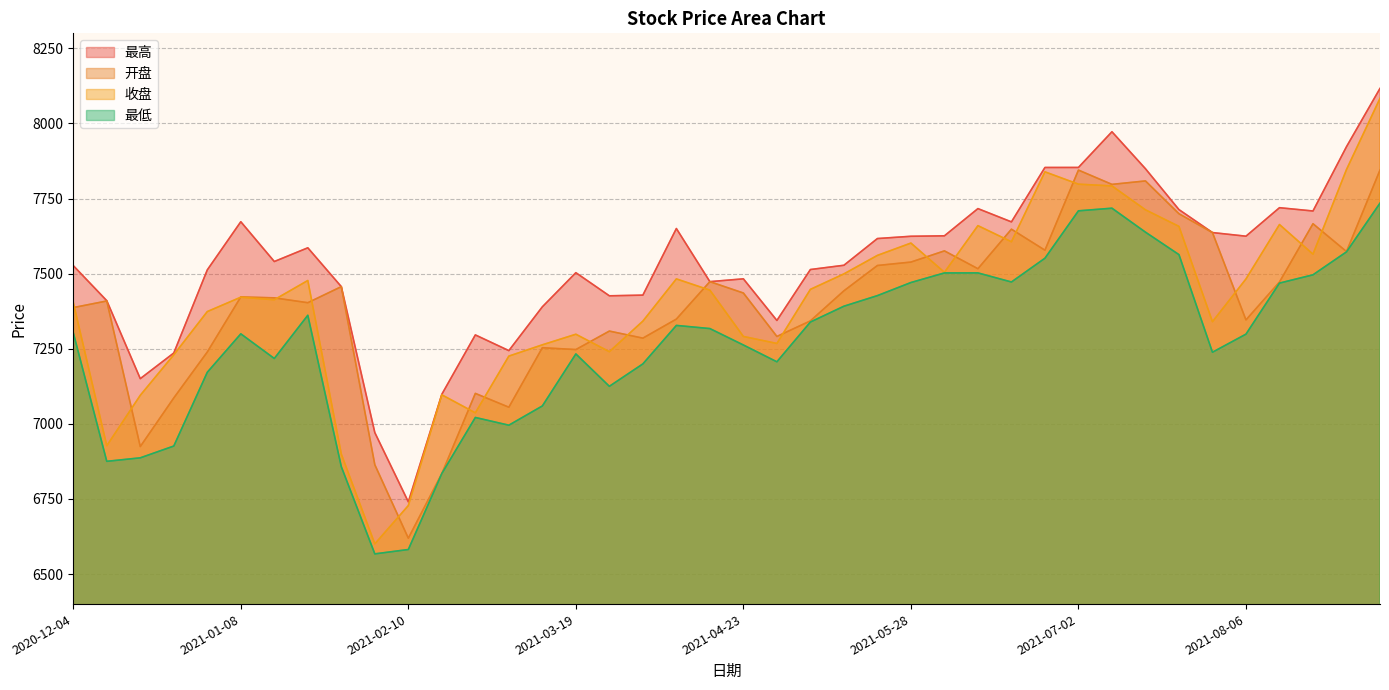

At which label does 开盘 first exceed 7422?

2021-01-08